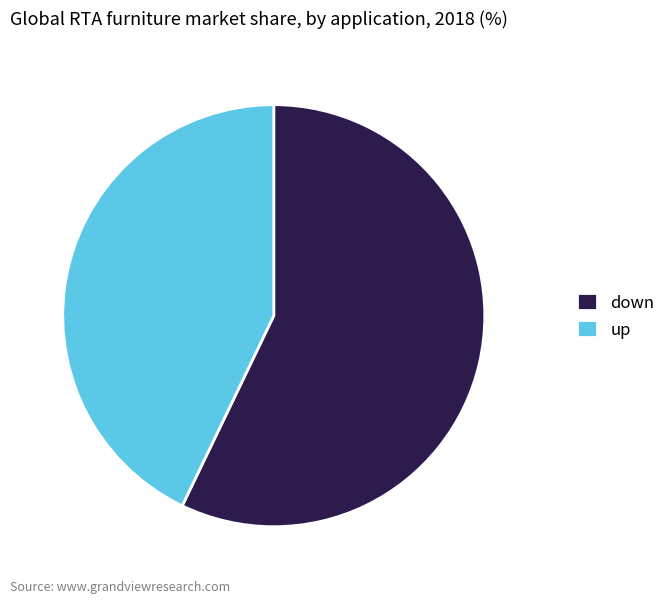

Is it true that down is 48% of the pie?

False